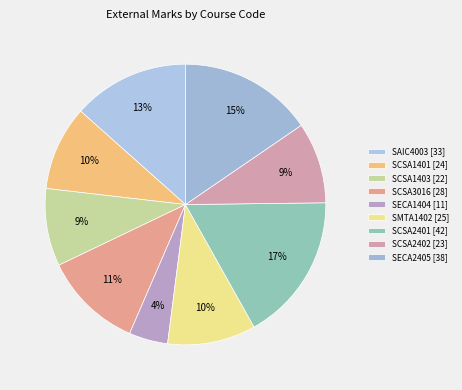

Count the number of slices in the pie.

9